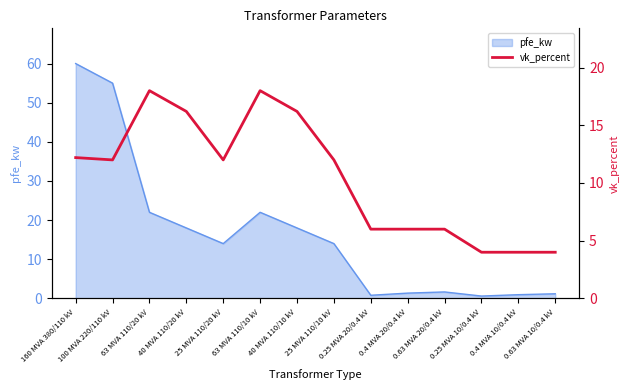

Reading left to right, extract all data points from this chart.

12.2	12.0	18.0	16.2	12.0	18.0	16.2	12.0	6.0	6.0	6.0	4.0	4.0	4.0